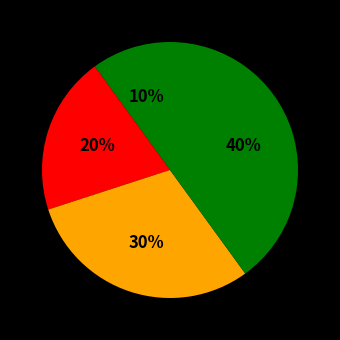

Count the number of slices in the pie.

4